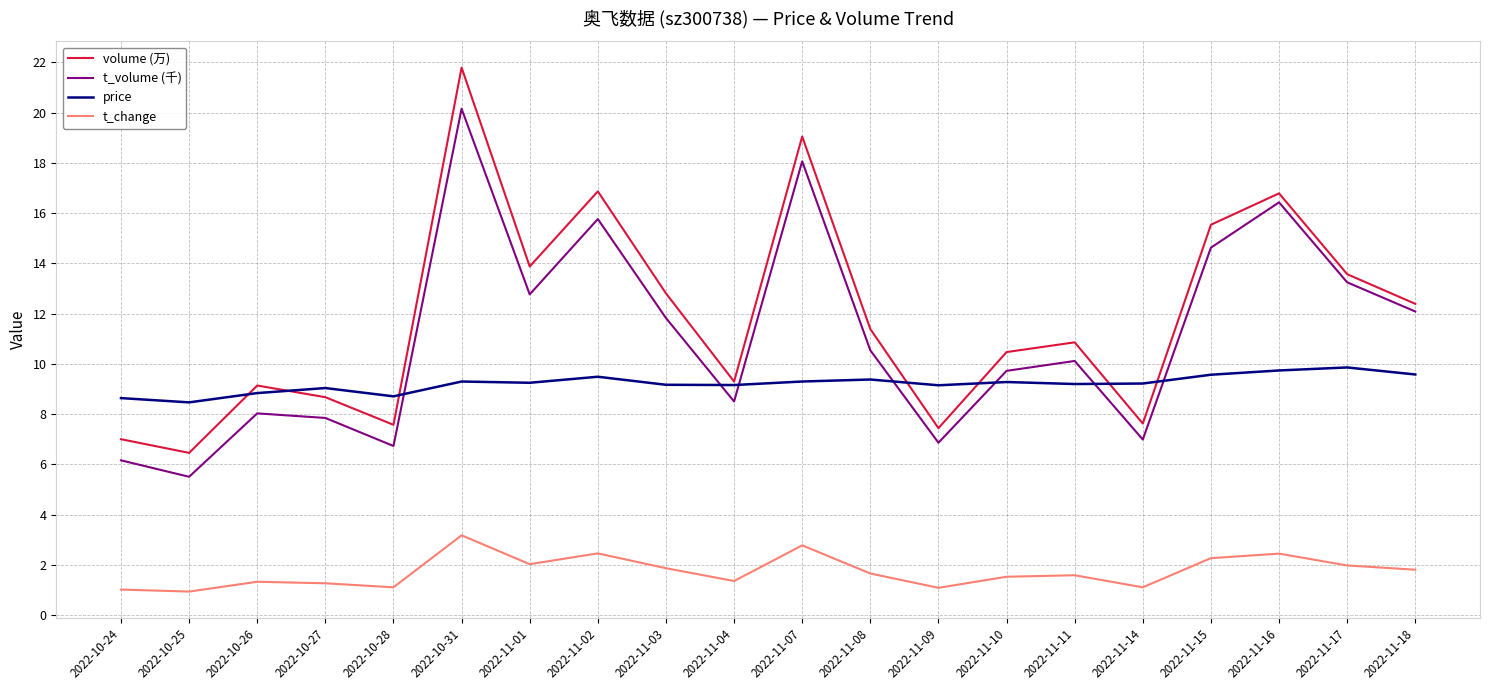

List the series in order of their peak value, highest first.

volume (万), t_volume (千), price, t_change